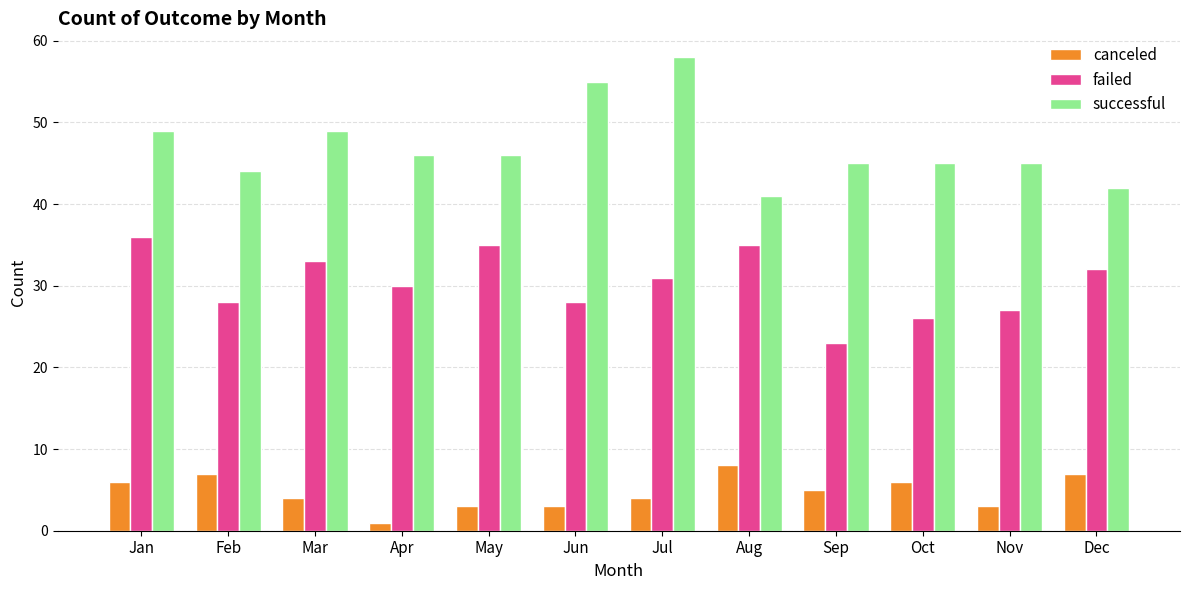

Reading left to right, list all the values displayed in this chart.

canceled: 6	7	4	1	3	3	4	8	5	6	3	7
failed: 36	28	33	30	35	28	31	35	23	26	27	32
successful: 49	44	49	46	46	55	58	41	45	45	45	42